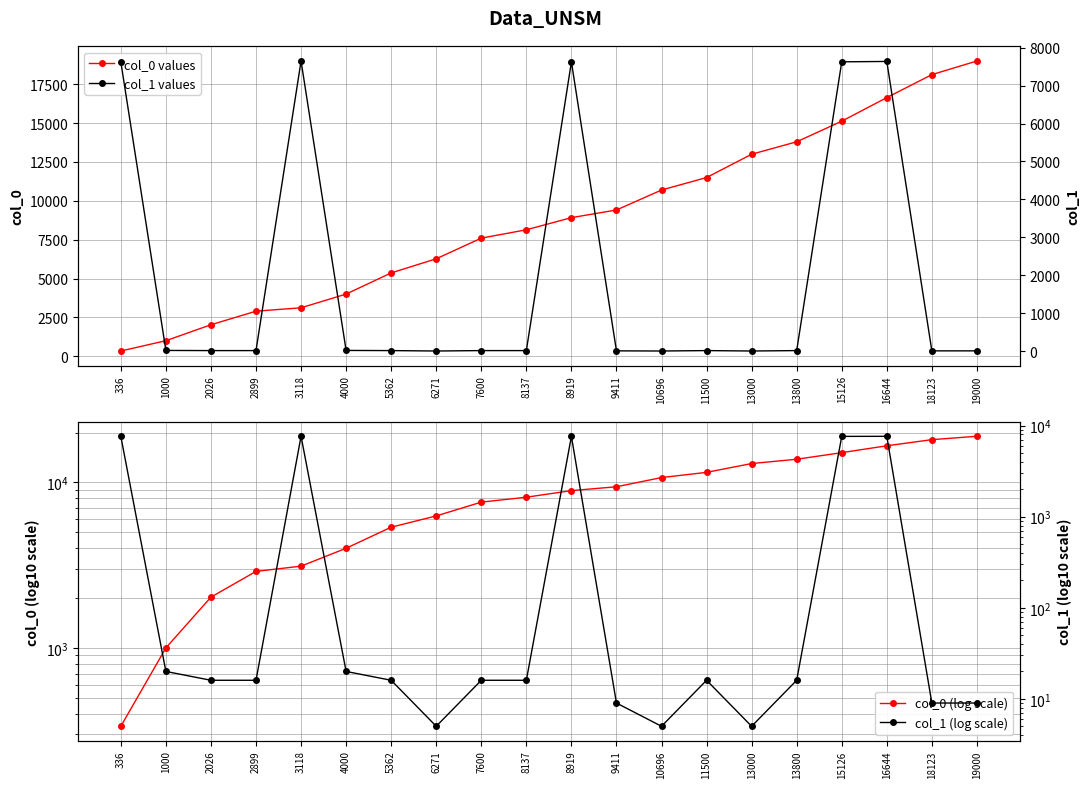

True or false: col_1 values has more than 1 points higher than both neighbors.

True